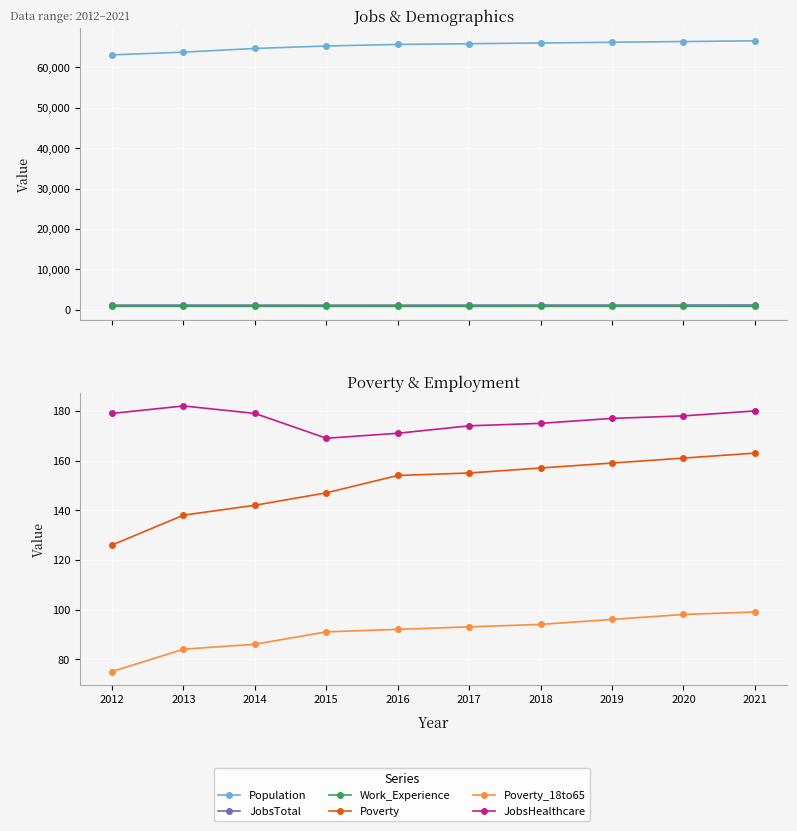

The value of Poverty_18to65 at 2016 is 92. True or false?

True